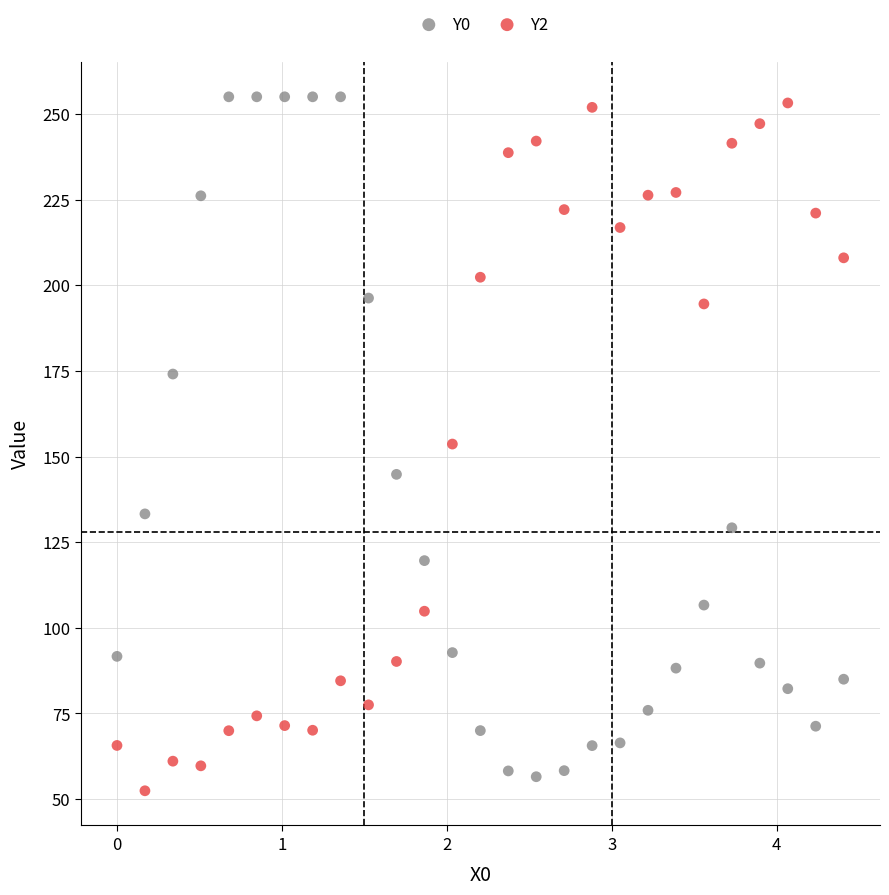

What is the X range (max minus min) for the scatter plot?

4.4